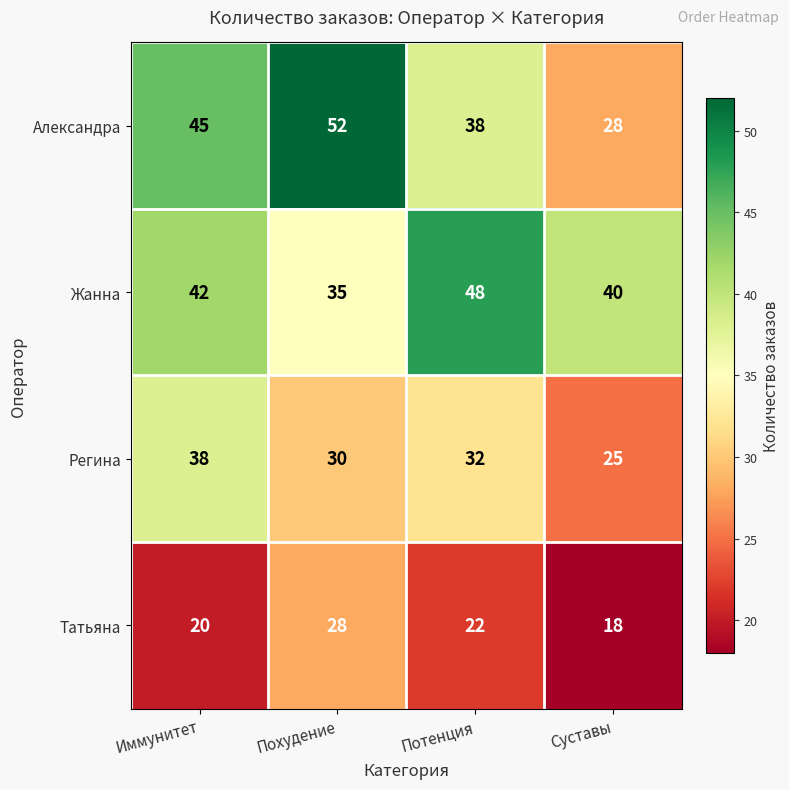

What is the difference between the highest and lowest values at Похудение?

24